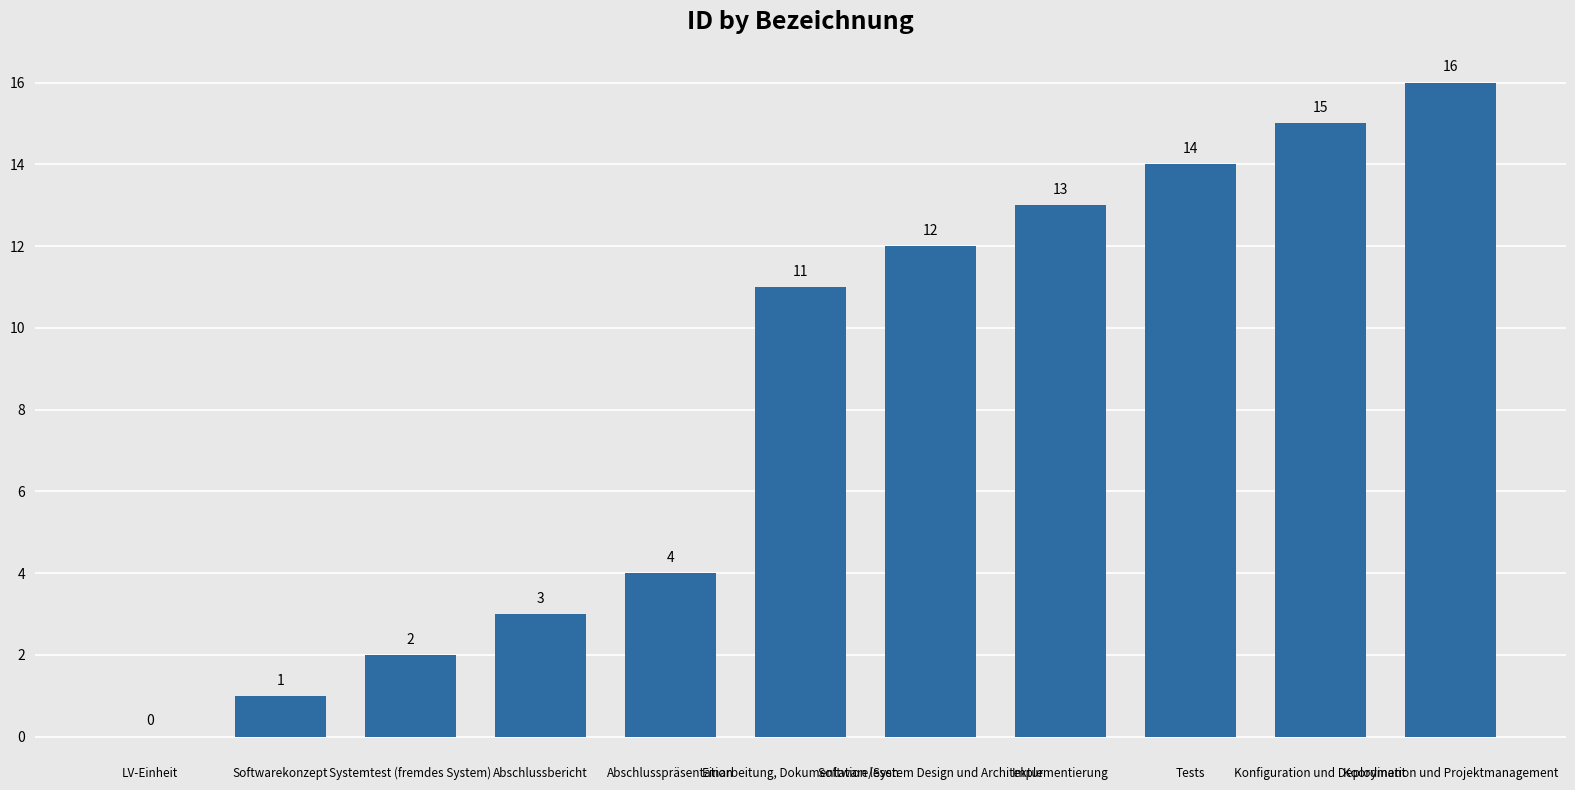

Reading left to right, what are all the values shown in this chart?

LV-Einheit=0	Softwarekonzept=1	Systemtest (fremdes System)=2	Abschlussbericht=3	Abschlusspräsentation=4	Einarbeitung, Dokumentation lesen=11	Software/System Design und Architektur=12	Implementierung=13	Tests=14	Konfiguration und Deployment=15	Koordination und Projektmanagement=16